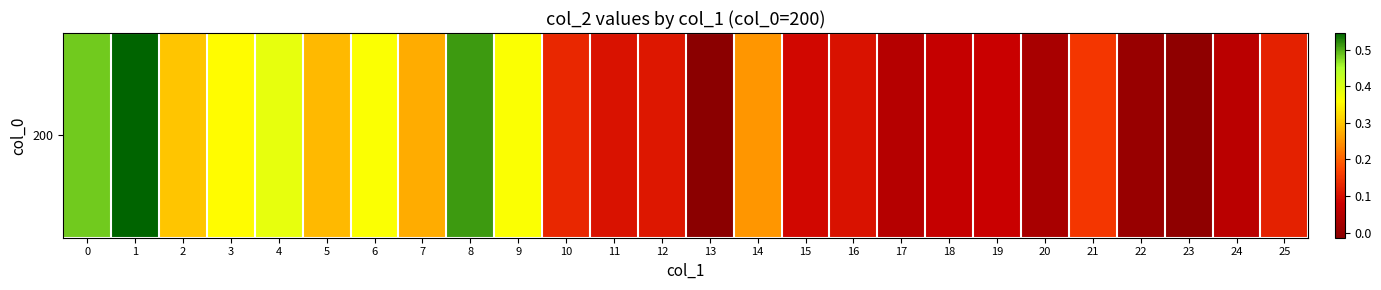

Reading left to right, extract all data points from this chart.

0=0.5	1=0.5	2=0.3	3=0.4	4=0.4	5=0.3	6=0.4	7=0.3	8=0.5	9=0.4	10=0.1	11=0.1	12=0.1	13=-0.0	14=0.3	15=0.1	16=0.1	17=0.0	18=0.1	19=0.1	20=0.0	21=0.2	22=0.0	23=-0.0	24=0.1	25=0.1